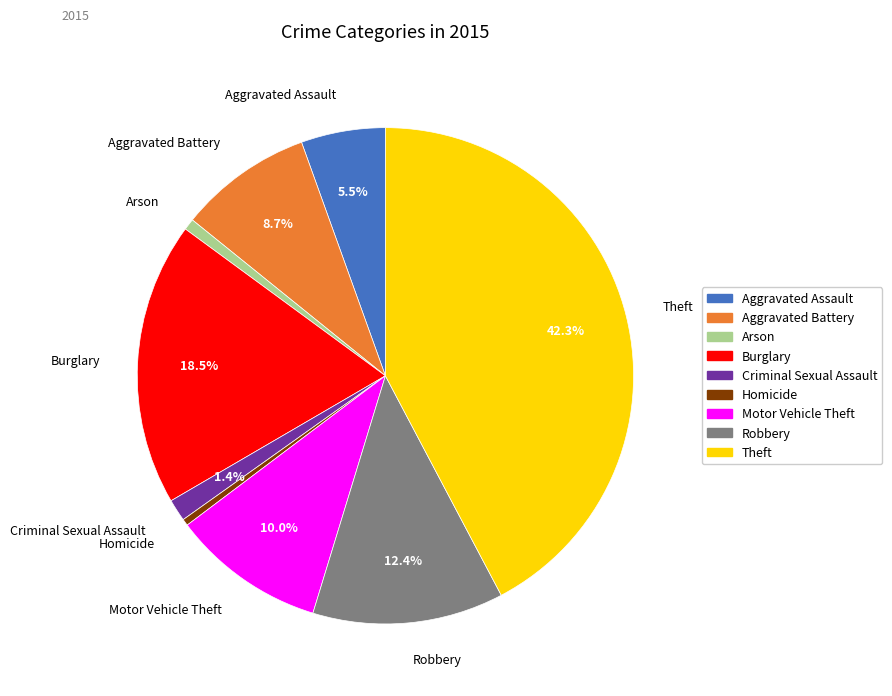

To the nearest percent, what is the combined percentage of Aggravated Assault and Arson?

6%